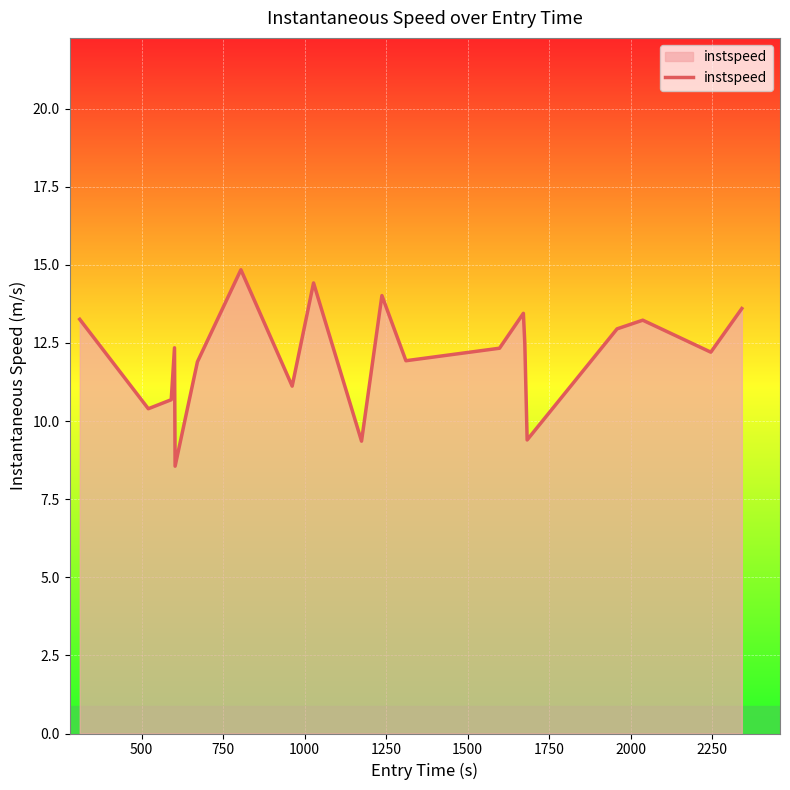

What is the minimum value shown in the chart?

8.6